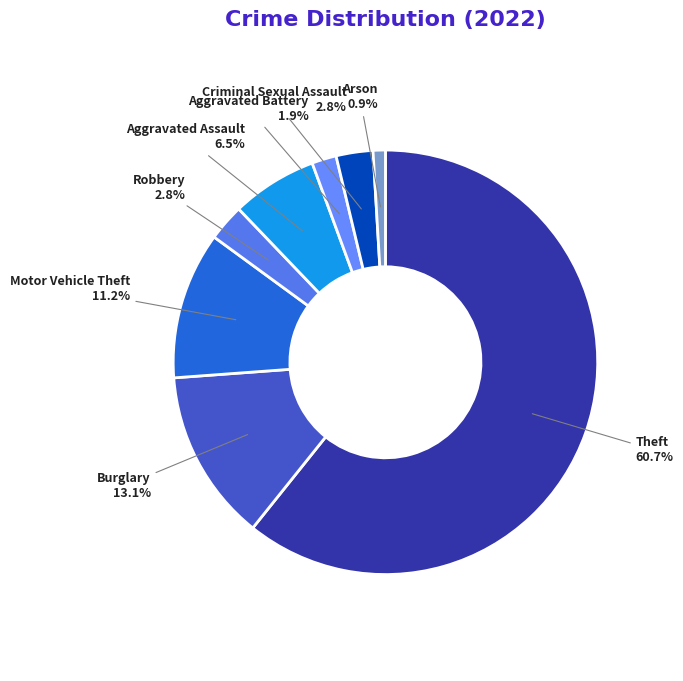

To the nearest percent, what is the combined percentage of Robbery and Motor Vehicle Theft?

14%